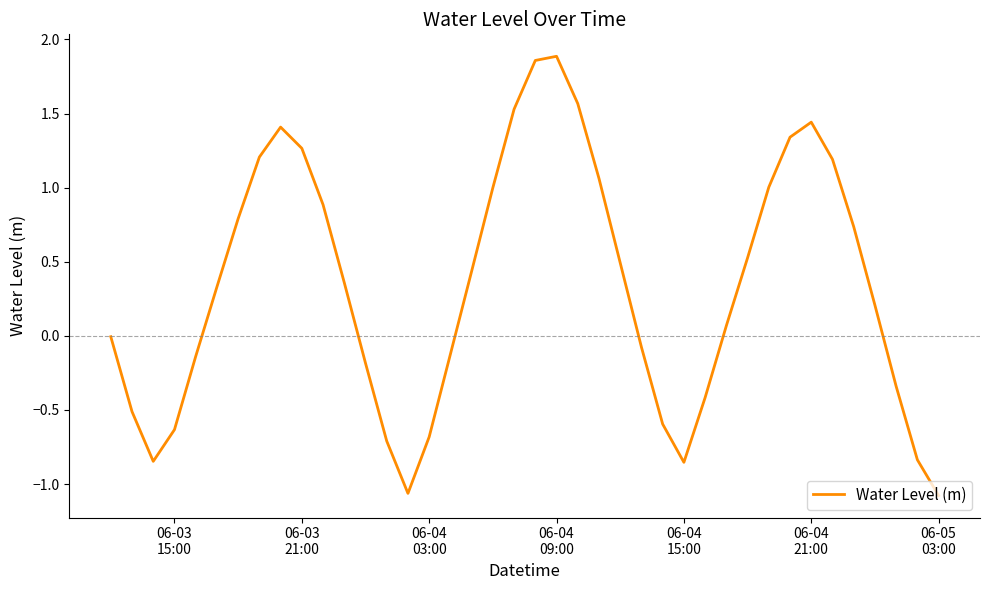

True or false: there are more than 0 points higher than both neighbors.

True